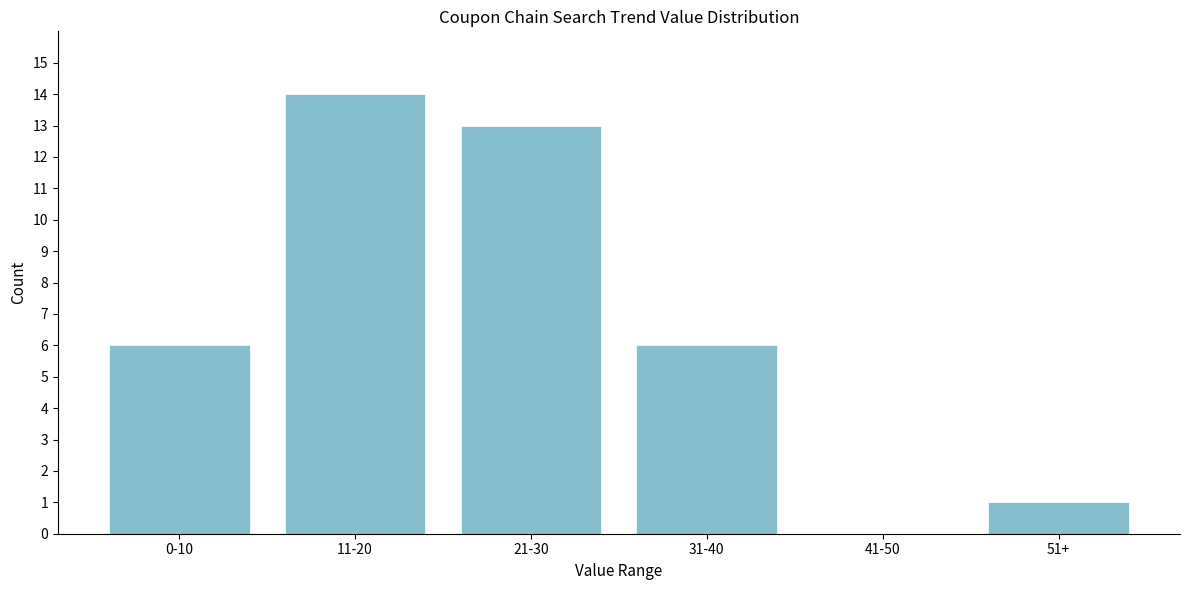

Reading left to right, extract all data points from this chart.

0-10=6	11-20=14	21-30=13	31-40=6	41-50=0	51+=1